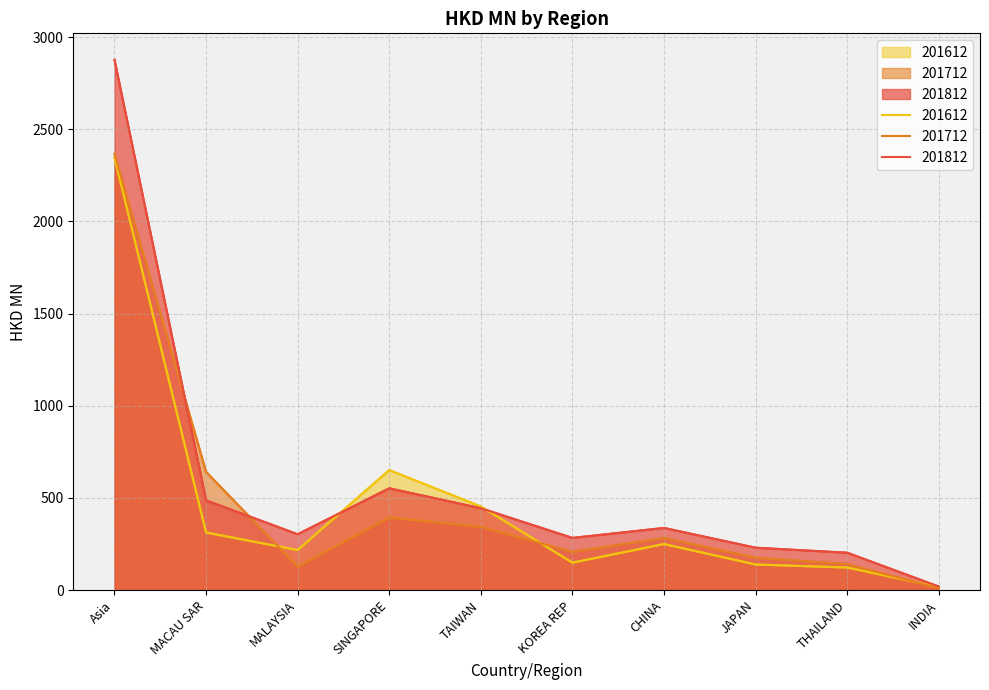

At which category does 201712 reach its first local valley?

MALAYSIA